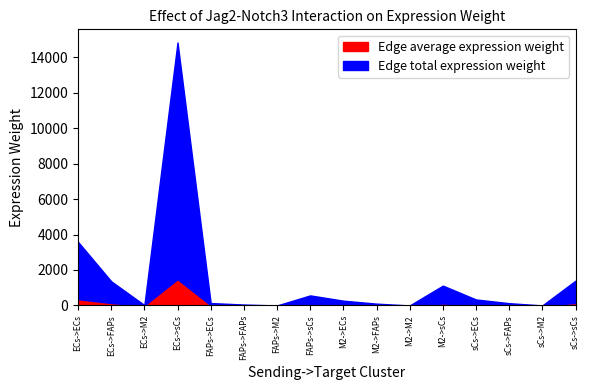

What is the label of the 5th point from the right?

M2->sCs